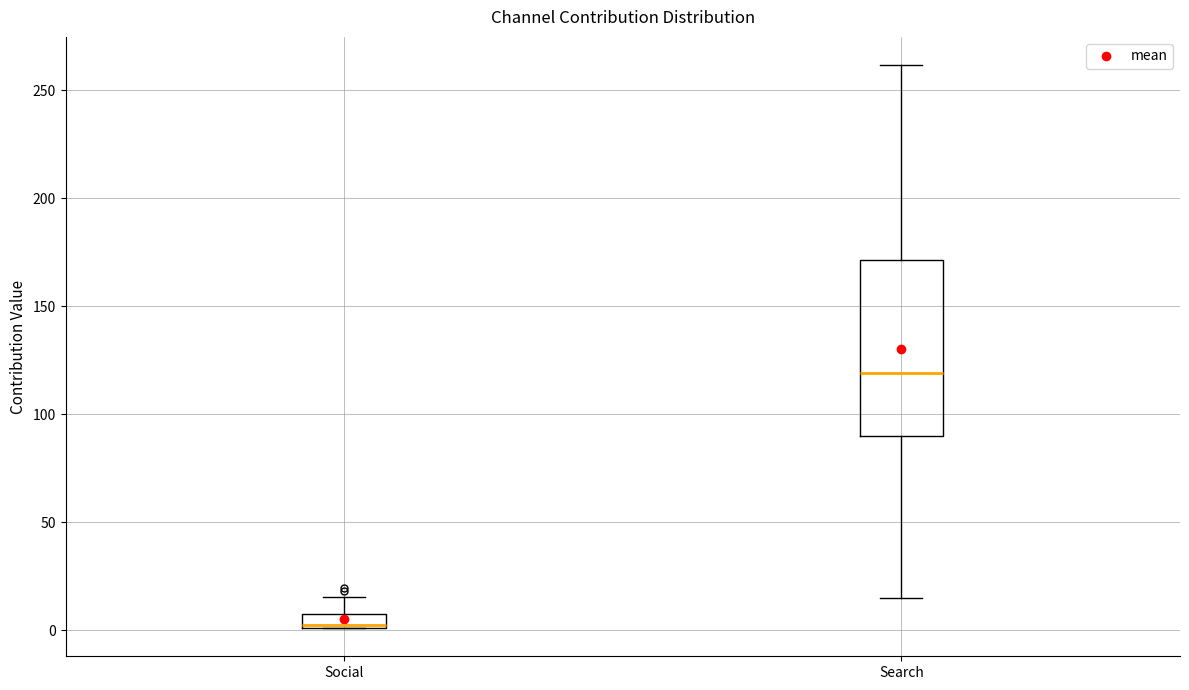

Comparing the boxes themselves (not the whiskers), which one is the tallest?

Search